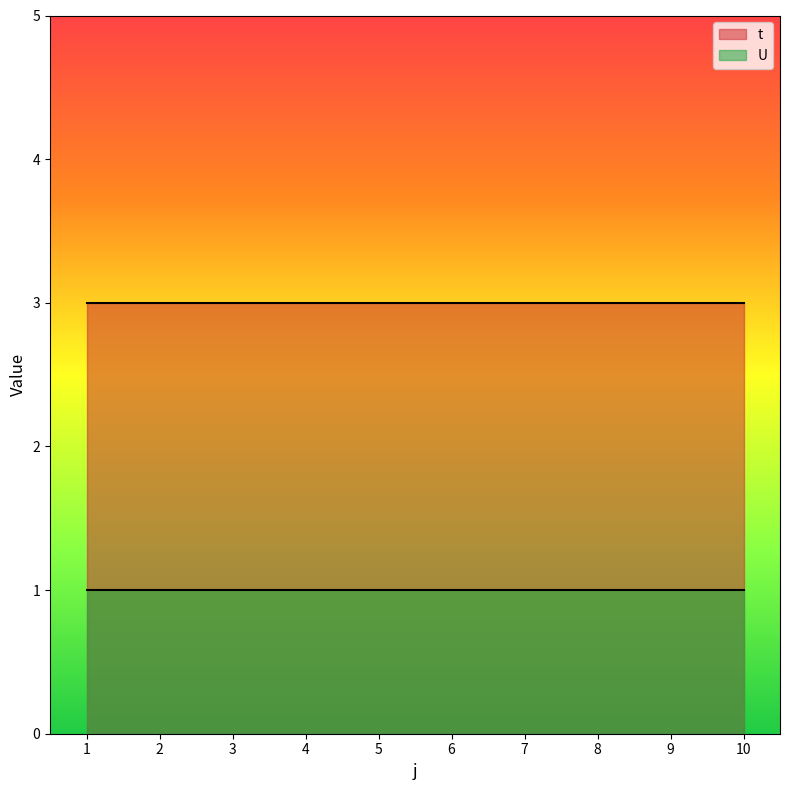

The U series shows 0 at 10. True or false?

False